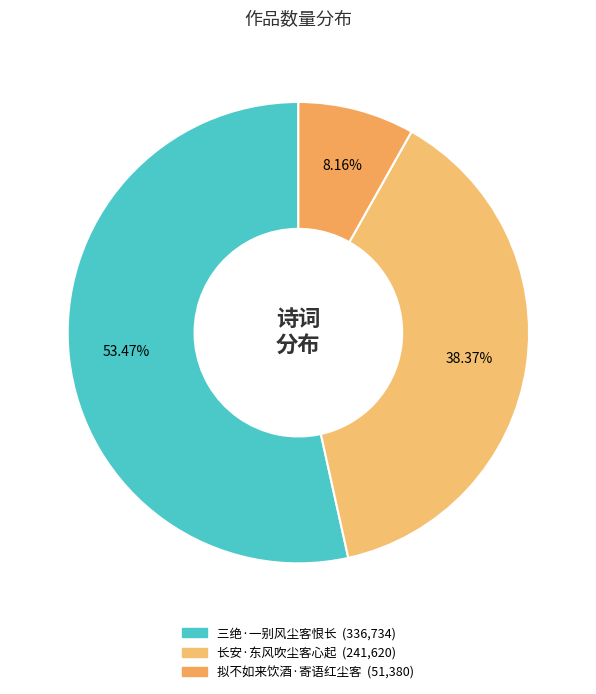

To the nearest percent, what is the combined percentage of 长安·东风吹尘客心起 and 三绝·一别风尘客恨长?

92%